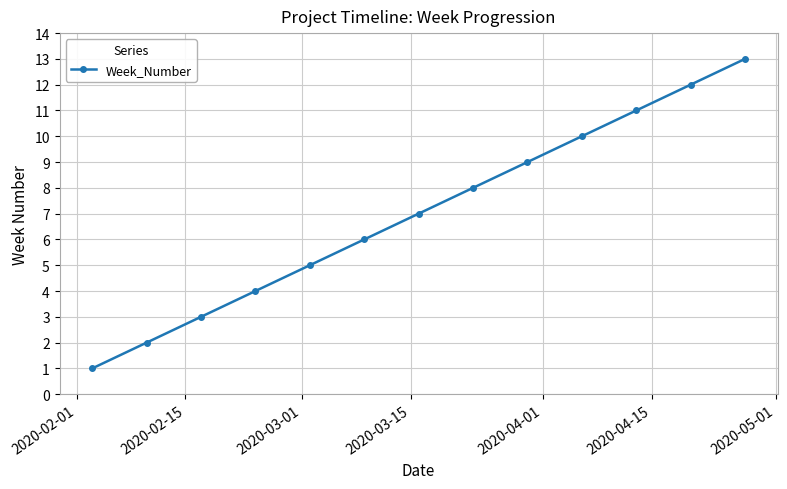

True or false: there are more than 1 points higher than both neighbors.

False